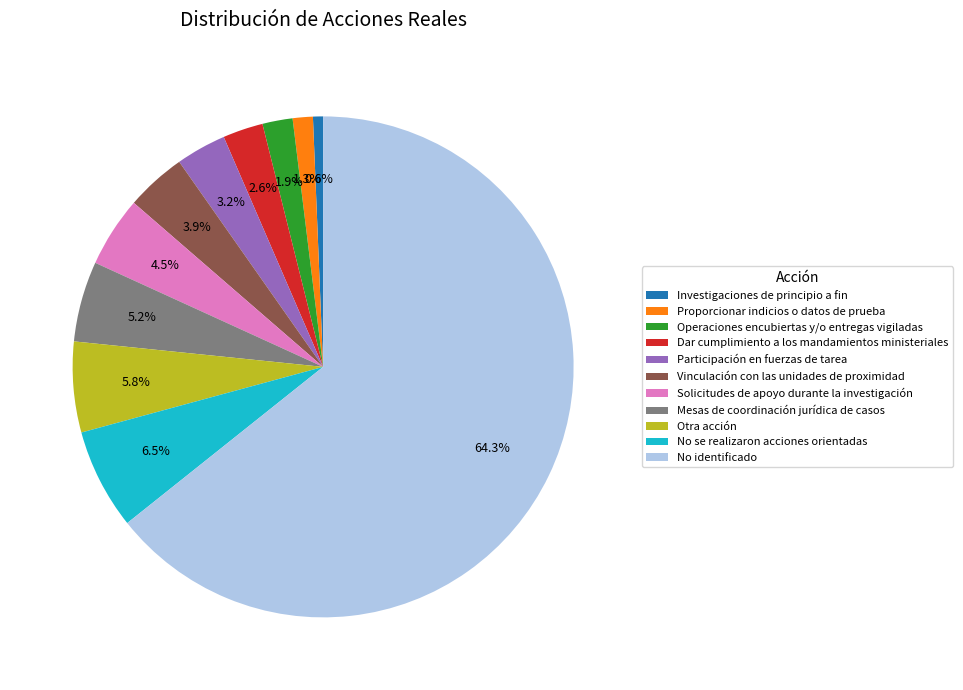

What is the smallest slice in the pie chart?

Investigaciones de principio a fin